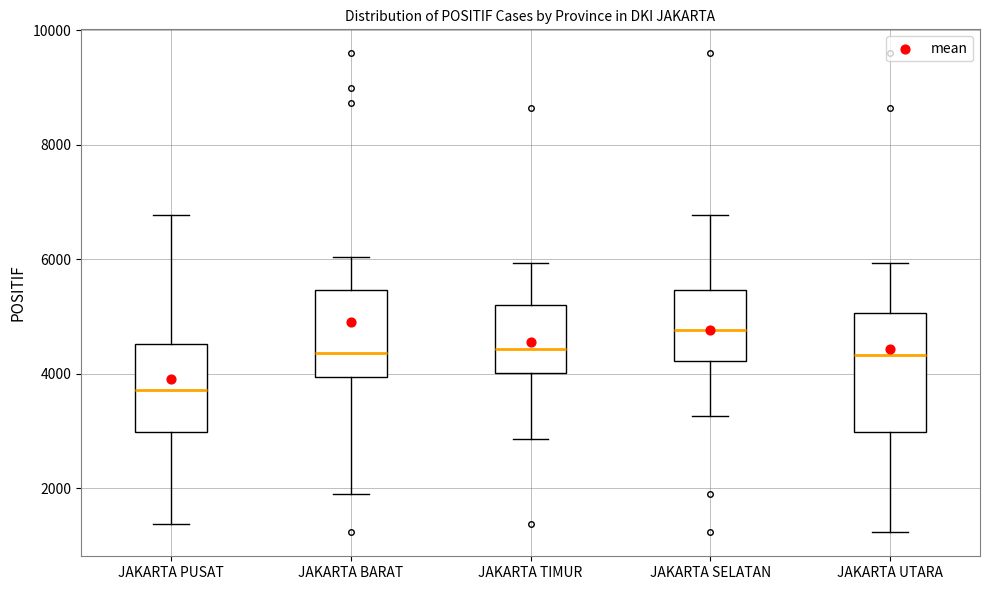

Which box has the highest median line?

JAKARTA SELATAN